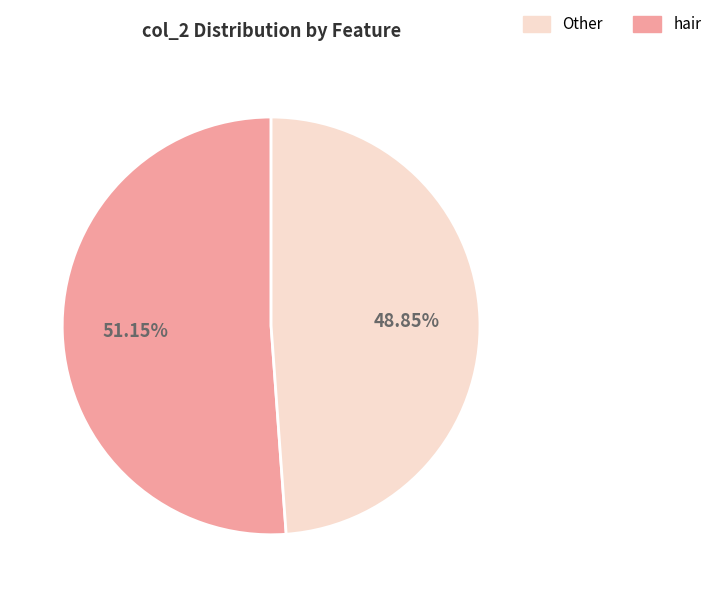

Count the number of slices in the pie.

2